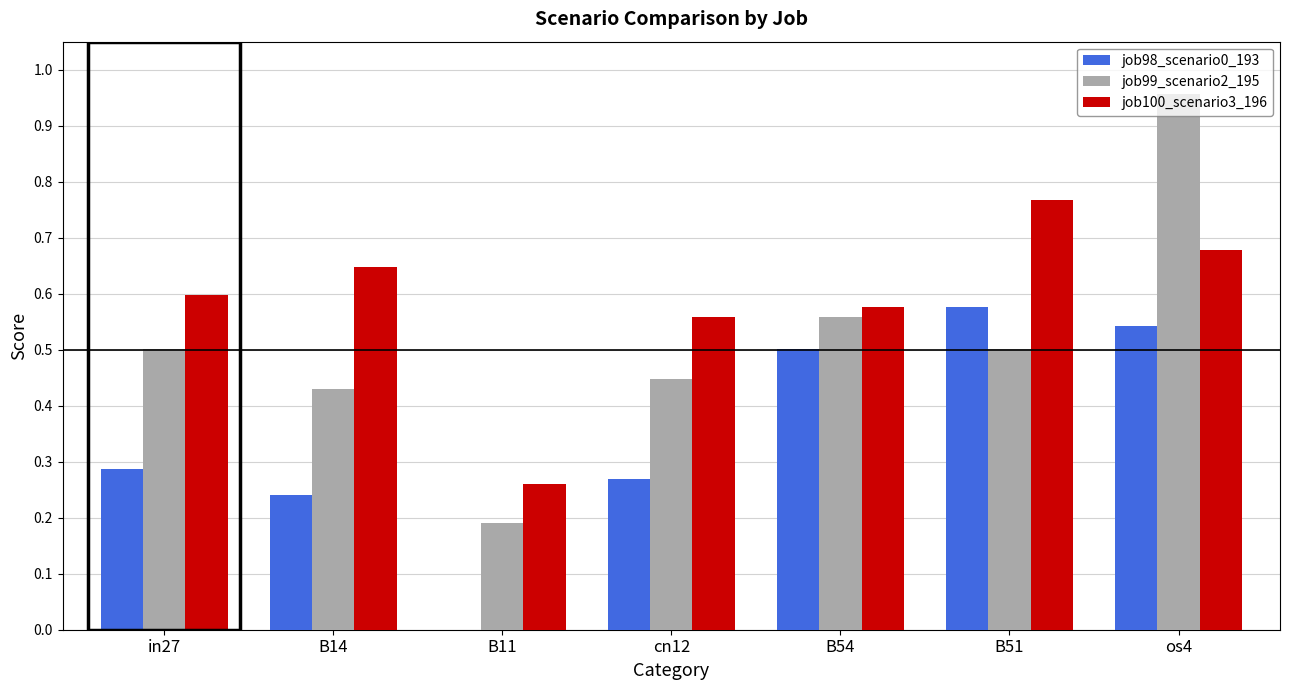

What is the sum of all job99_scenario2_195 values?

3.6